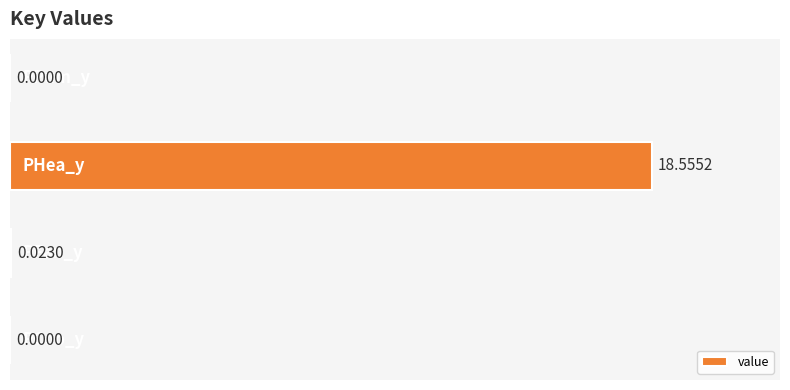

What is the sum of all values?

18.6